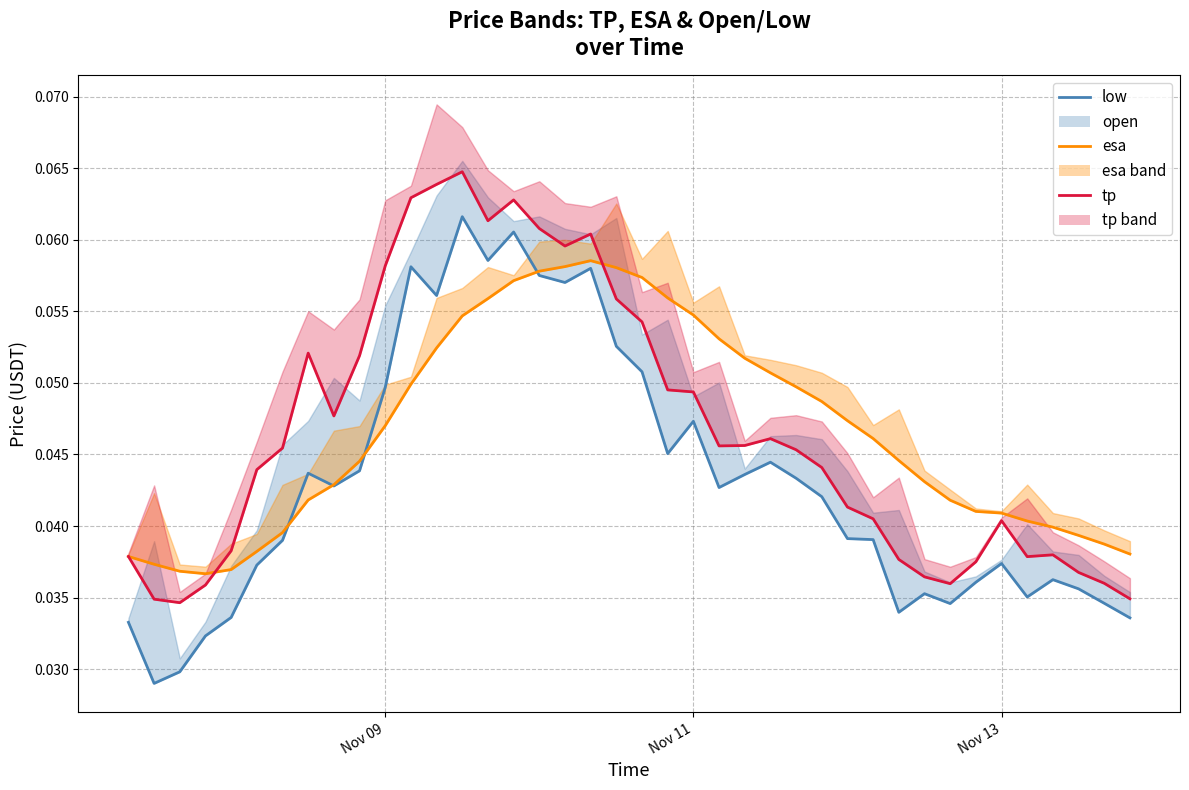

Which series has the largest total across all categories?

tp line